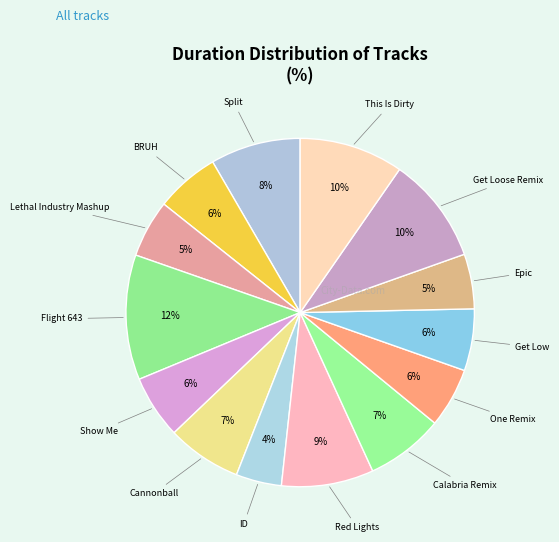

Which category has the biggest portion of the pie?

Flight 643